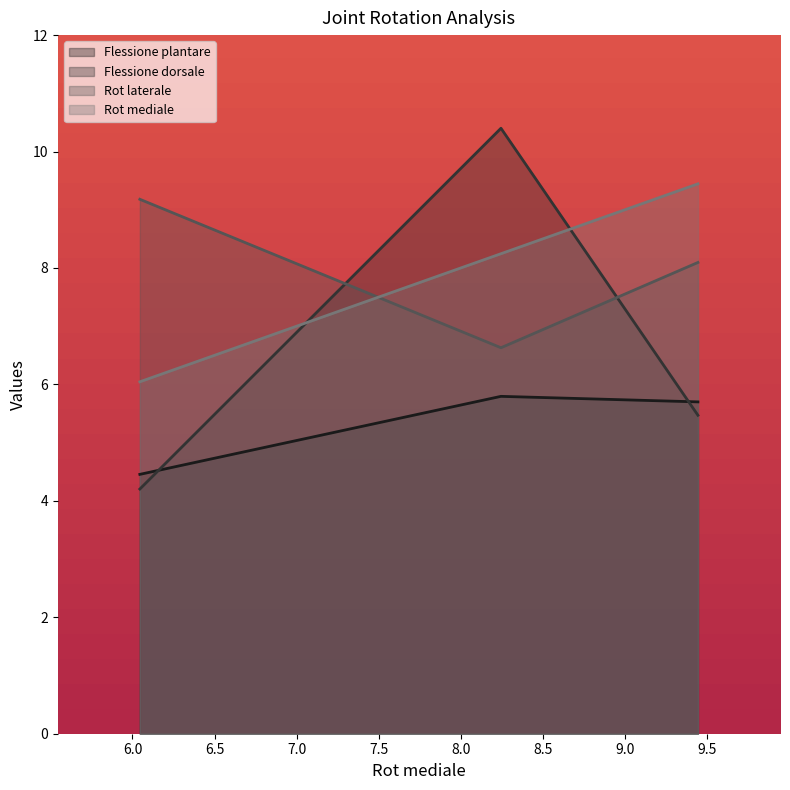

Rank the series by their maximum value, from highest to lowest.

Flessione dorsale, Rot mediale, Rot laterale, Flessione plantare